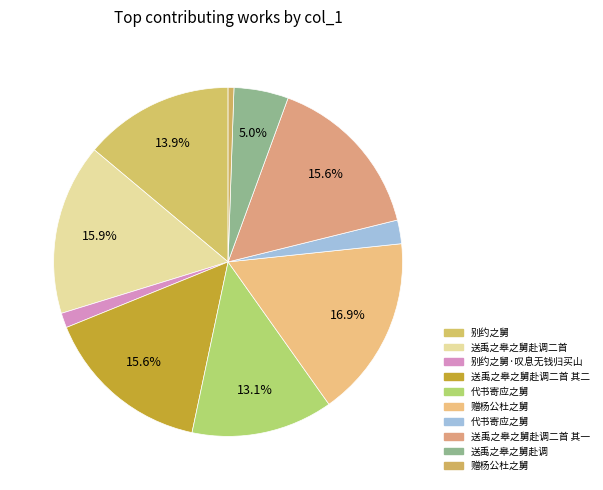

How many slices are in this pie chart?

10